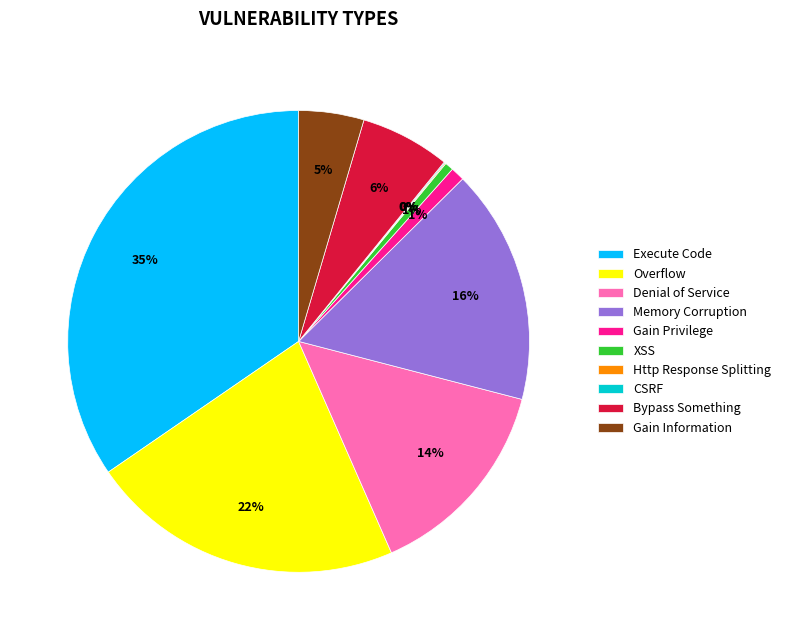

Is there any slice that represents more than half of the pie?

No